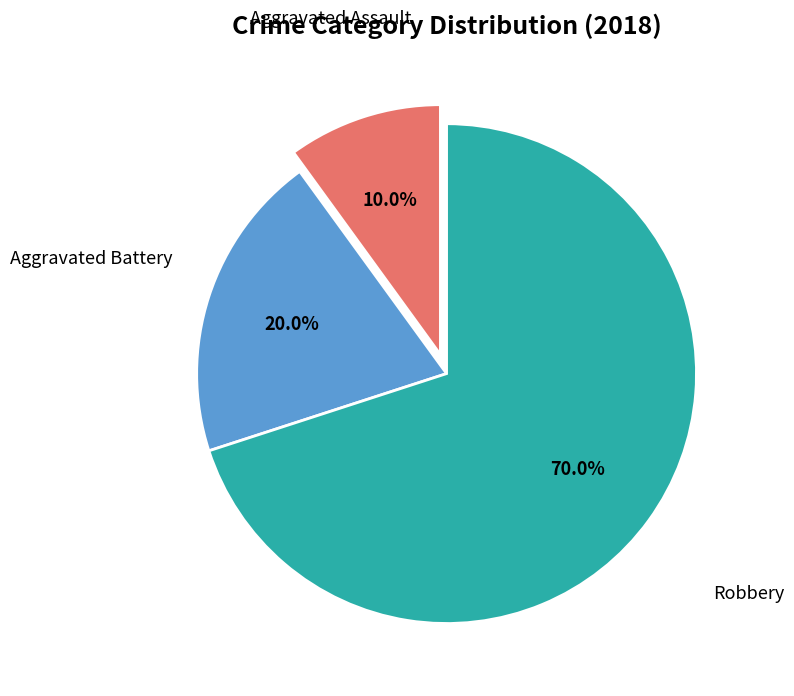

Does any single category account for the majority?

Yes